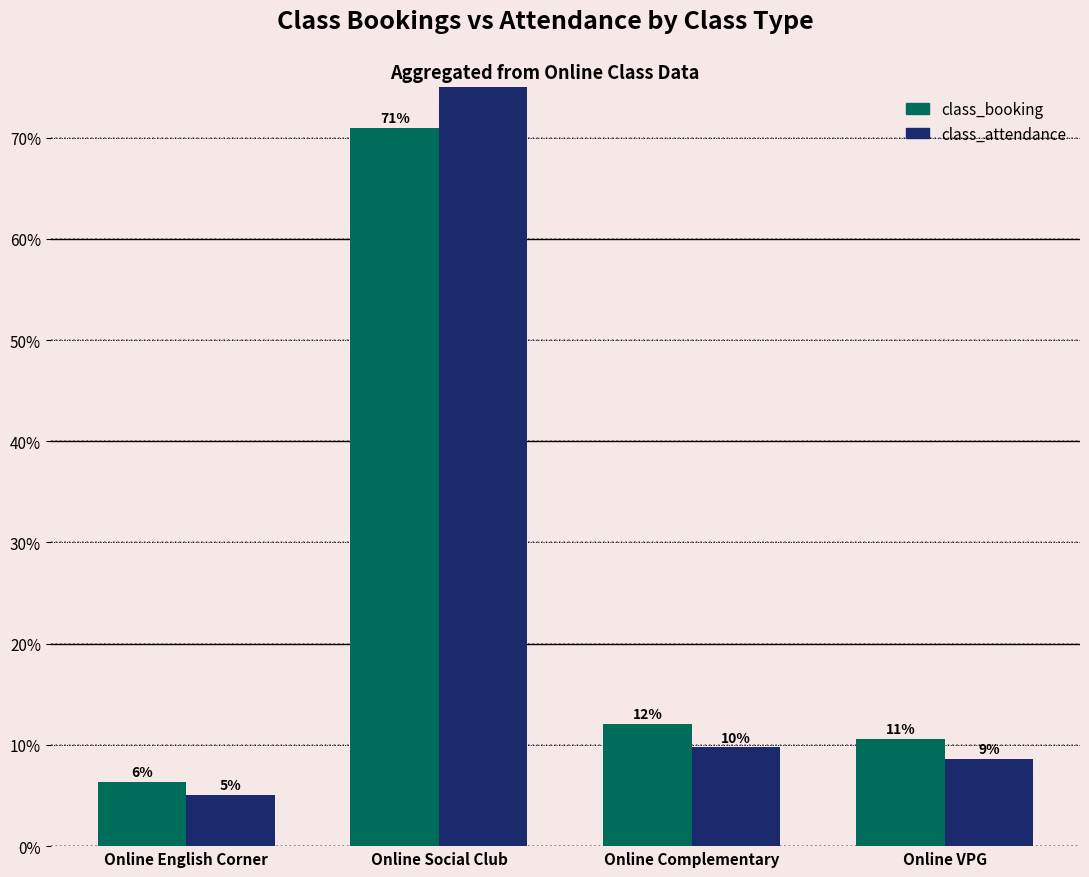

Reading left to right, extract all data points from this chart.

class_booking: Online English Corner=0.1	Online Social Club=0.7	Online Complementary=0.1	Online VPG=0.1
class_attendance: Online English Corner=0.1	Online Social Club=0.8	Online Complementary=0.1	Online VPG=0.1